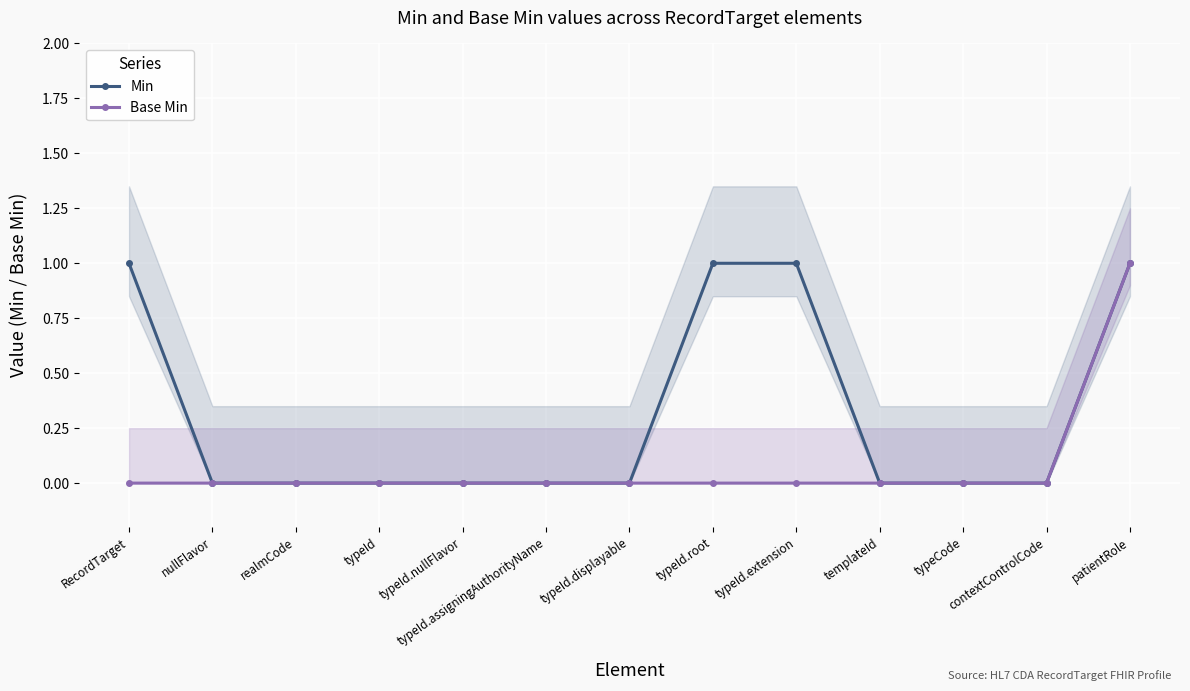

How many positive values does the Base Min series have?

1